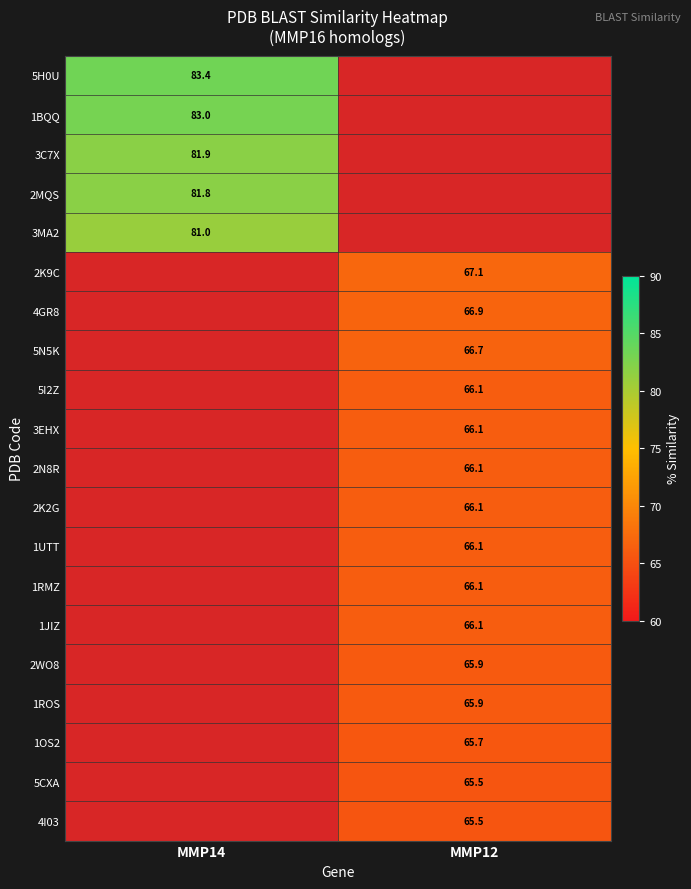

Which label corresponds to the largest value in the chart?

MMP14